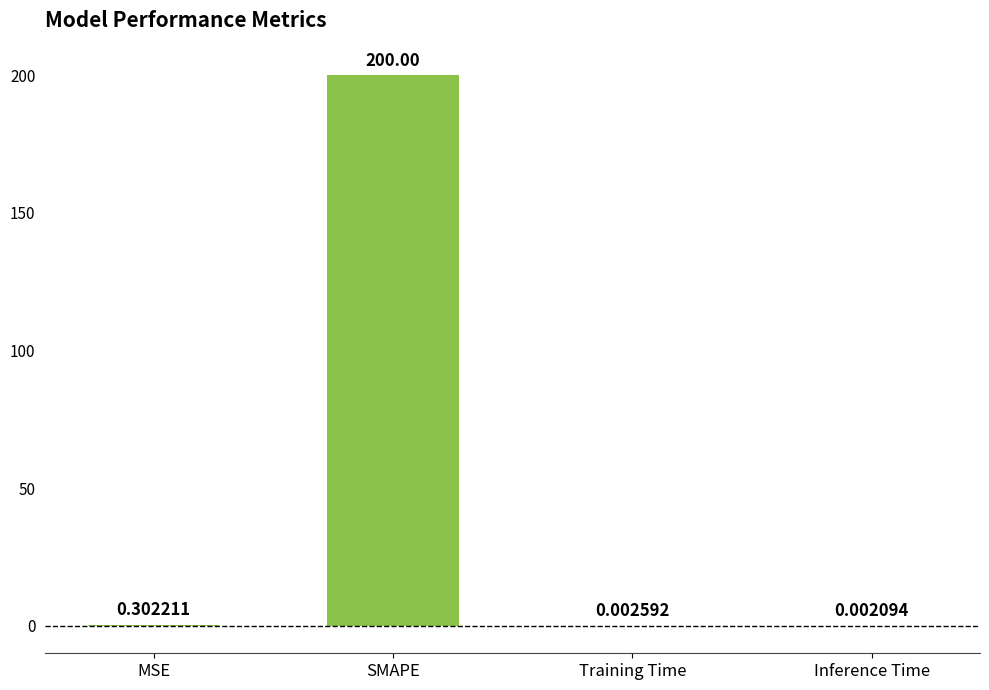

Which category has the highest value across all series?

SMAPE